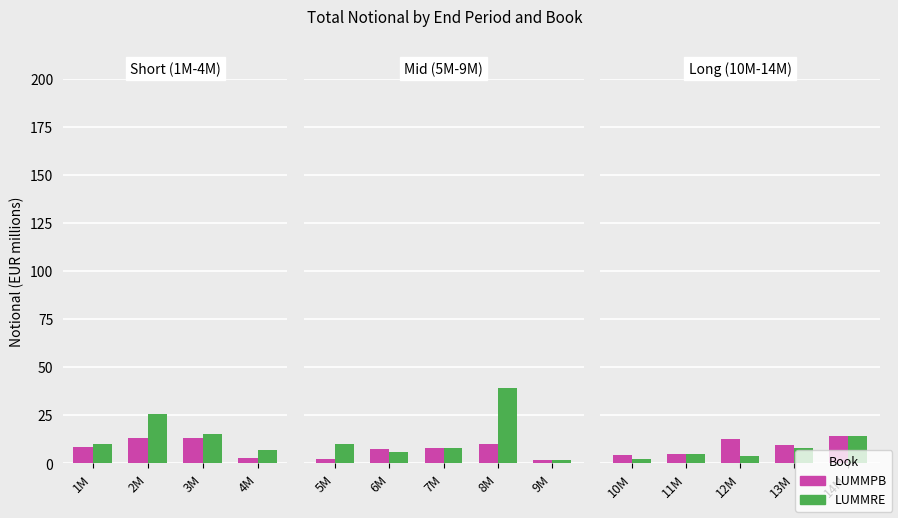

What is the value of the LUMMRE bar at the 5th from the left?

14.0